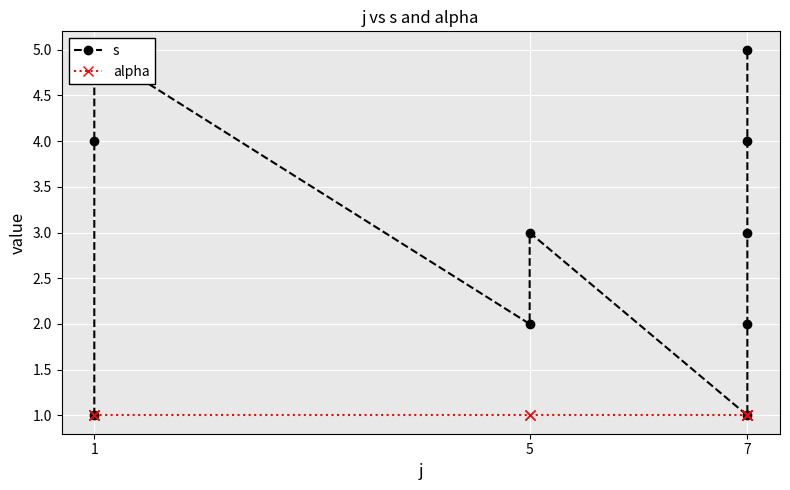

At which category is the sum across all series the highest?

1